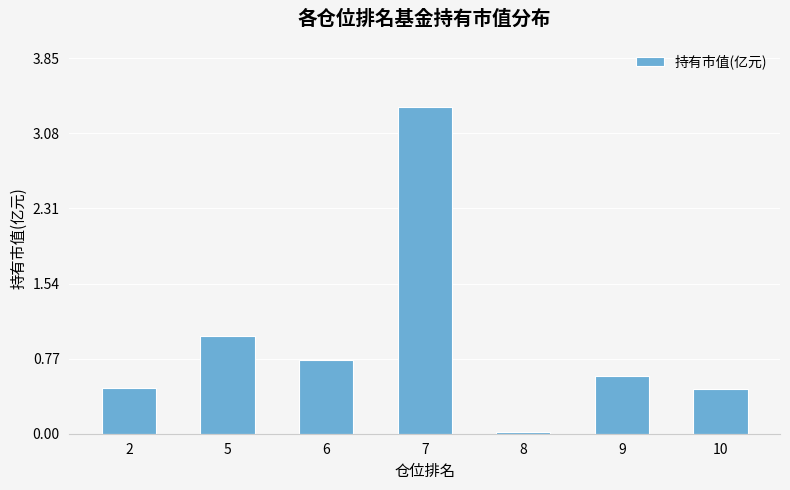

The chart shows a value of 0.8 at 7. True or false?

False